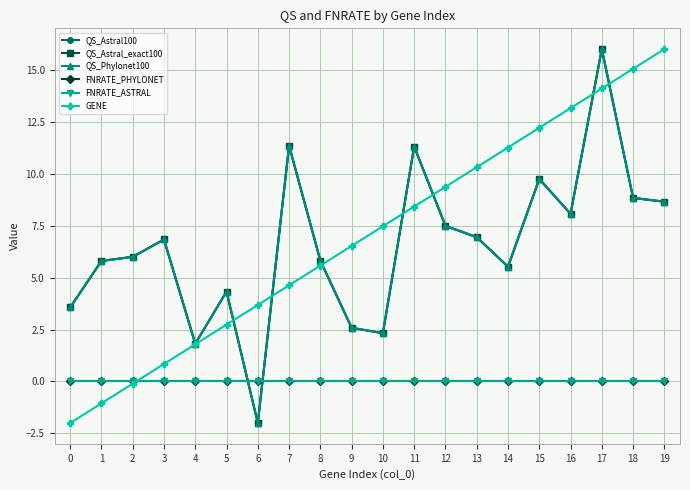

Which series has the largest total across all categories?

GENE